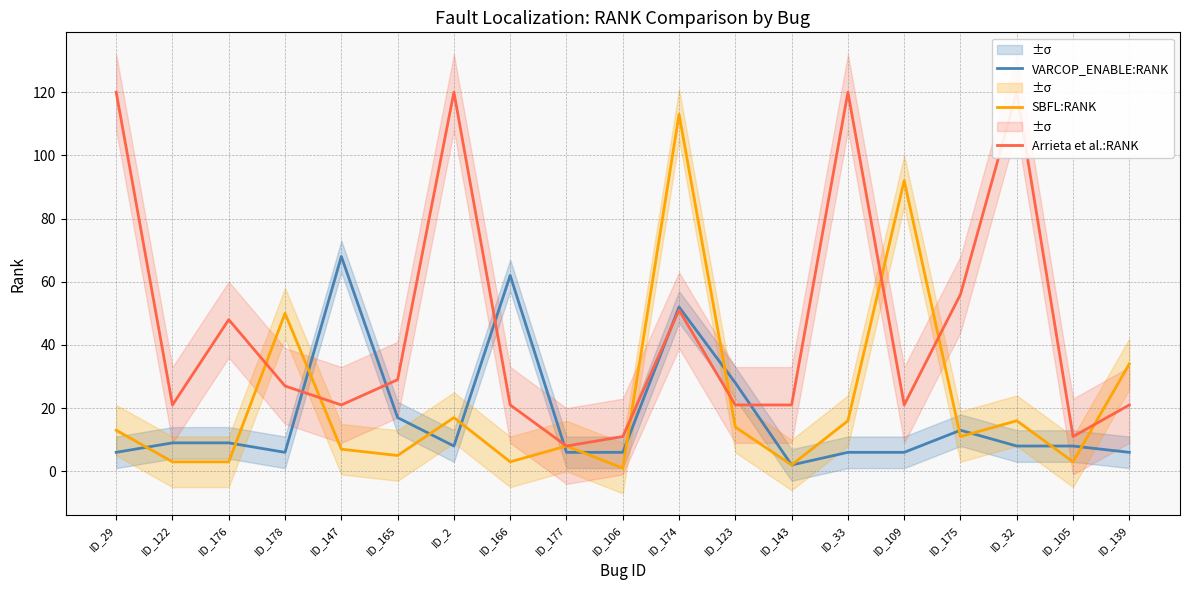

Reading left to right, what are all the values shown in this chart?

VARCOP_ENABLE:RANK: ID_29=6	ID_122=9	ID_176=9	ID_178=6	ID_147=68	ID_165=17	ID_2=8	ID_166=62	ID_177=6	ID_106=6	ID_174=52	ID_123=28	ID_143=2	ID_33=6	ID_109=6	ID_175=13	ID_32=8	ID_105=8	ID_139=6
SBFL:RANK: ID_29=13	ID_122=3	ID_176=3	ID_178=50	ID_147=7	ID_165=5	ID_2=17	ID_166=3	ID_177=8	ID_106=1	ID_174=113	ID_123=14	ID_143=2	ID_33=16	ID_109=92	ID_175=11	ID_32=16	ID_105=3	ID_139=34
Arrieta et al.:RANK: ID_29=120	ID_122=21	ID_176=48	ID_178=27	ID_147=21	ID_165=29	ID_2=120	ID_166=21	ID_177=8	ID_106=11	ID_174=51	ID_123=21	ID_143=21	ID_33=120	ID_109=21	ID_175=56	ID_32=120	ID_105=11	ID_139=21